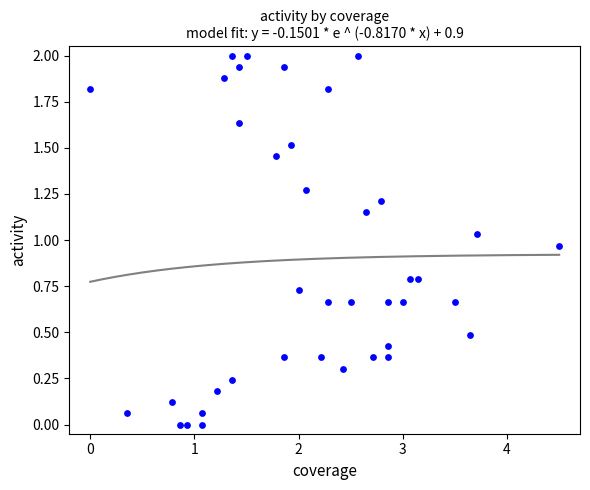

What is the range of Y values (max minus min)?

2.0